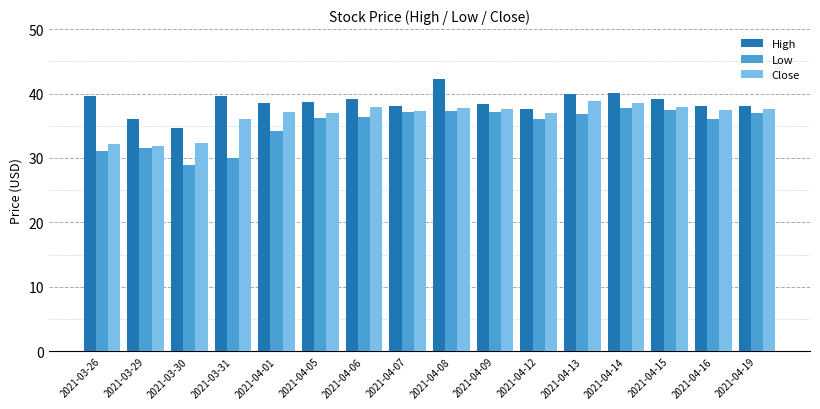

What position from the right is 2021-04-09?

7